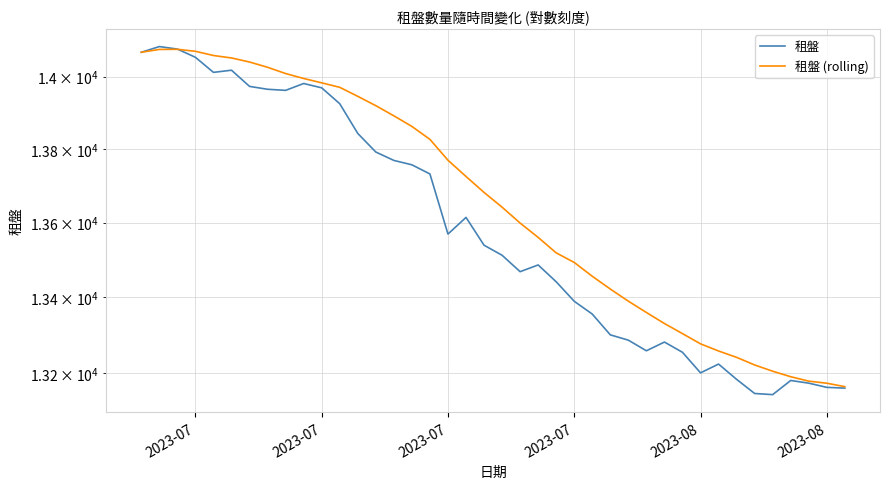

At which category is the sum across all series the highest?

2023-07